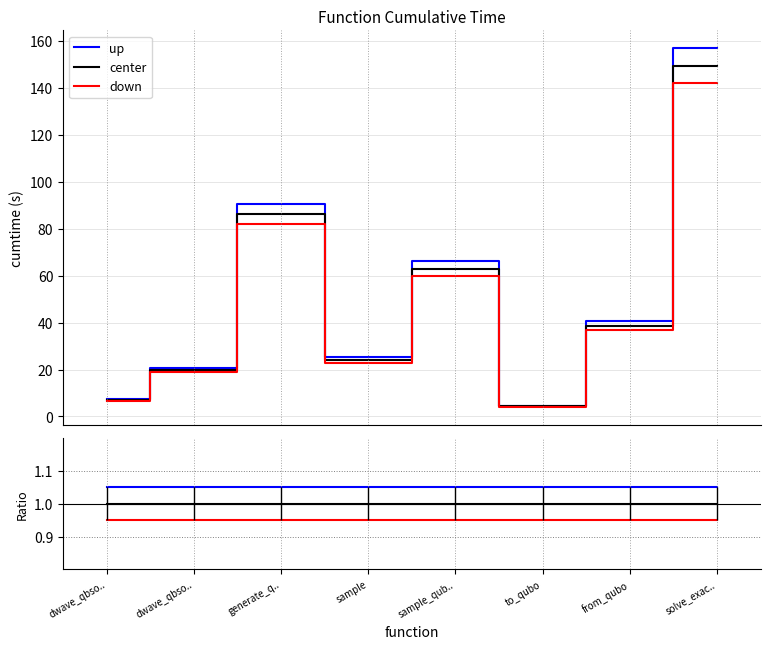

True or false: down has more than 0 interior local peaks.

True